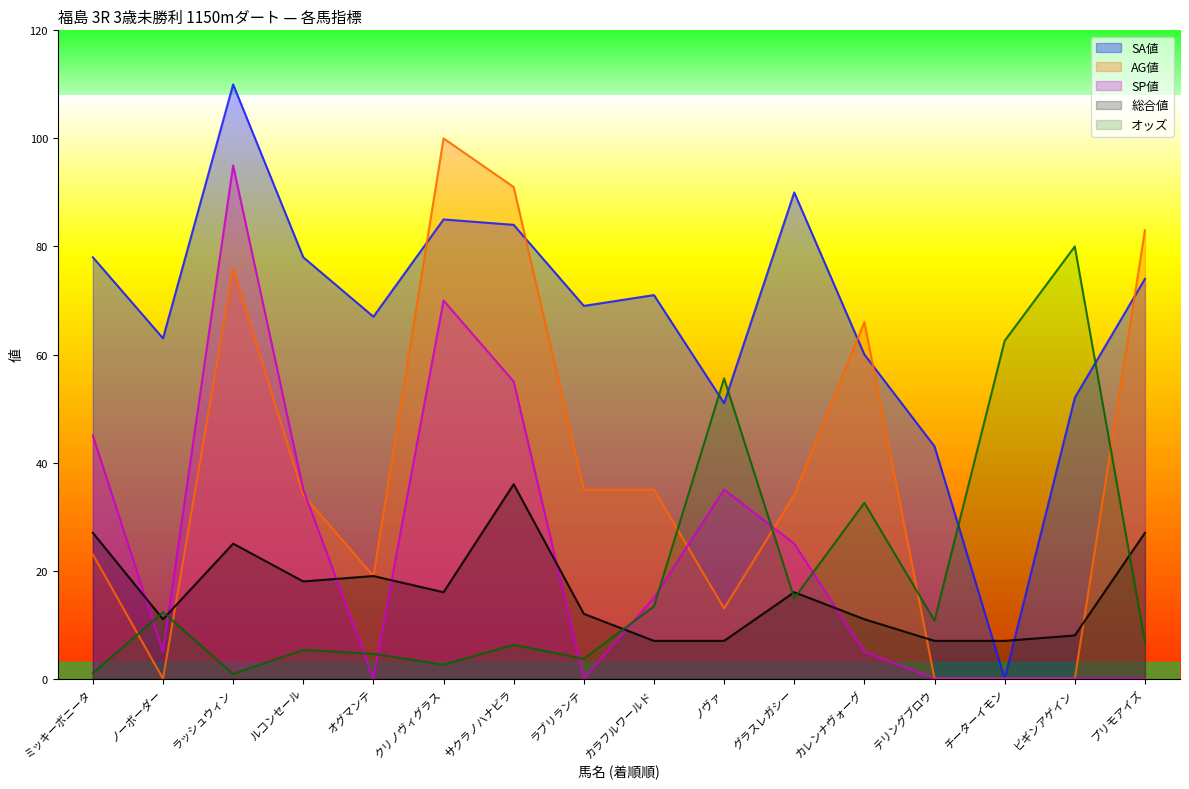

List the series in order of their peak value, highest first.

SA値, AG値, SP値, オッズ, 総合値